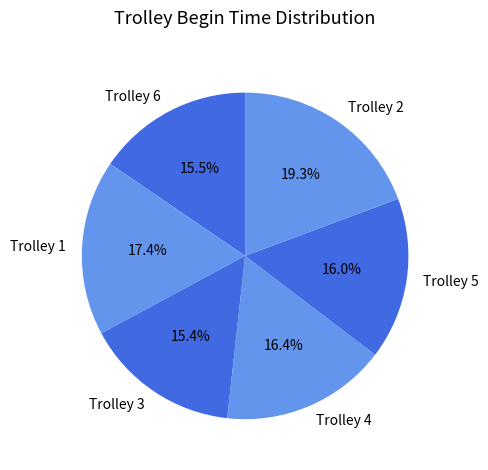

Is there a majority slice in this chart?

No